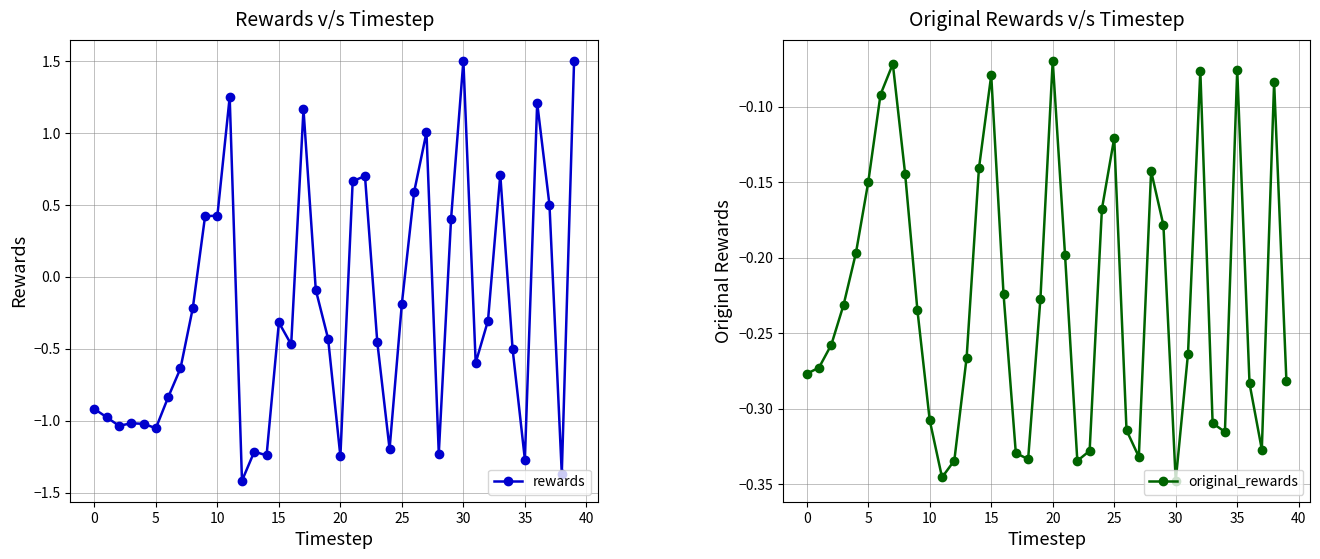

Which series has the largest total across all categories?

original_rewards